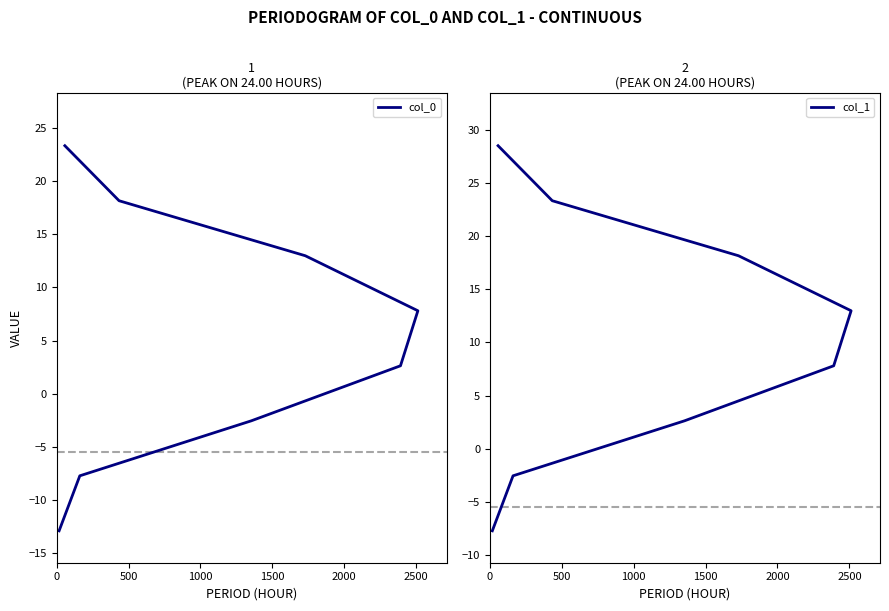

True or false: col_0 has more than 0 interior local peaks.

False